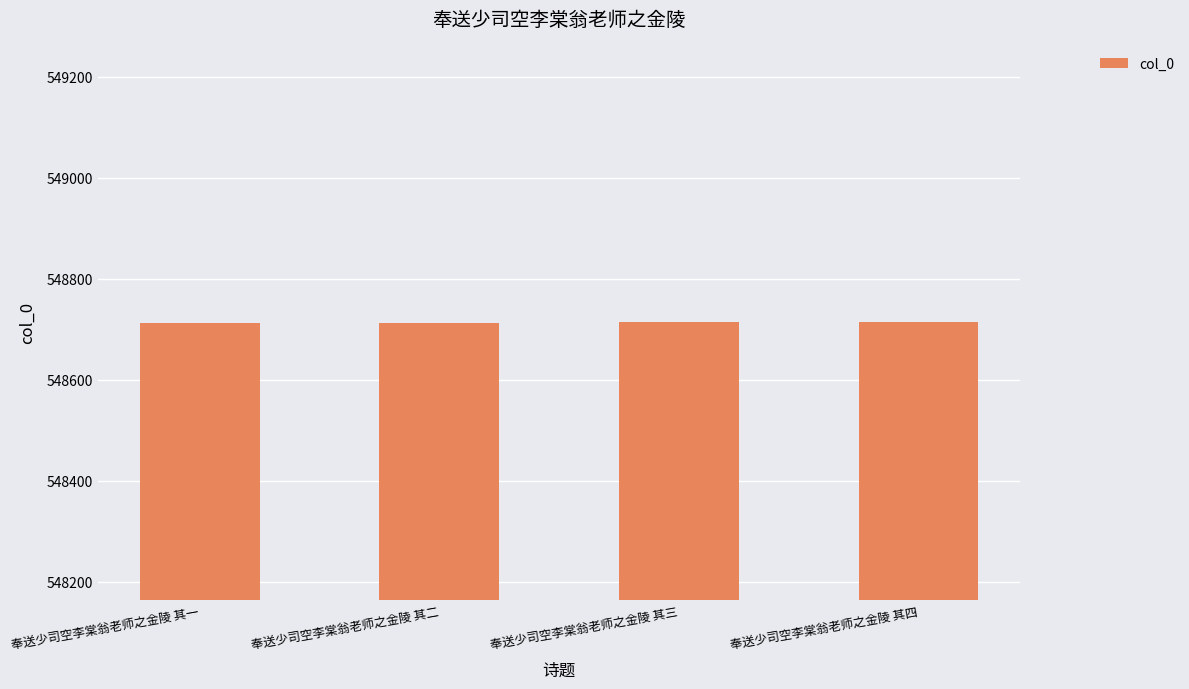

What is the smallest value displayed?

548712